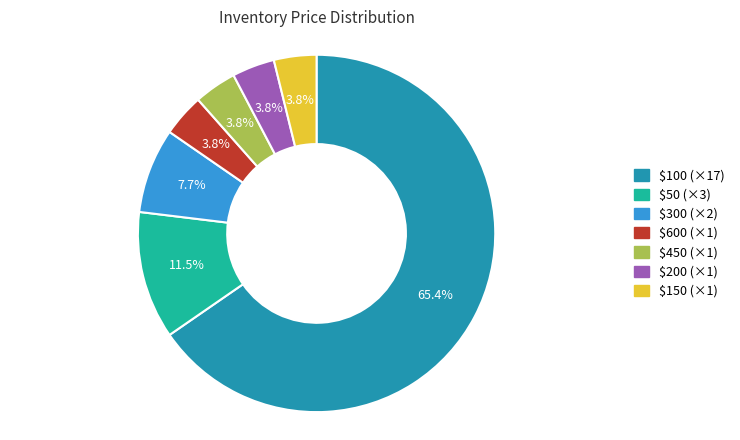

Does any single category account for the majority?

Yes